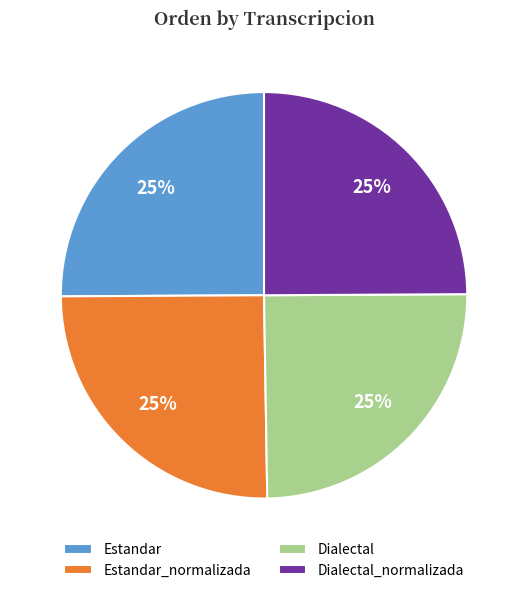

Count the number of slices in the pie.

4